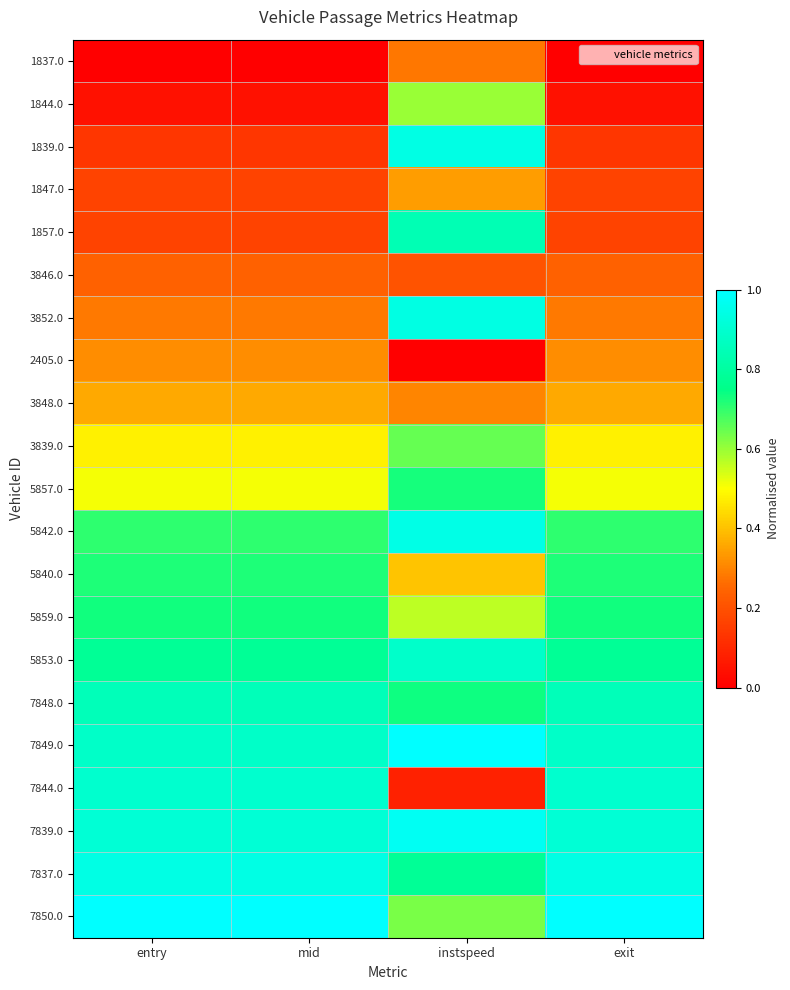

What is the total value across all series at entry?

11.1